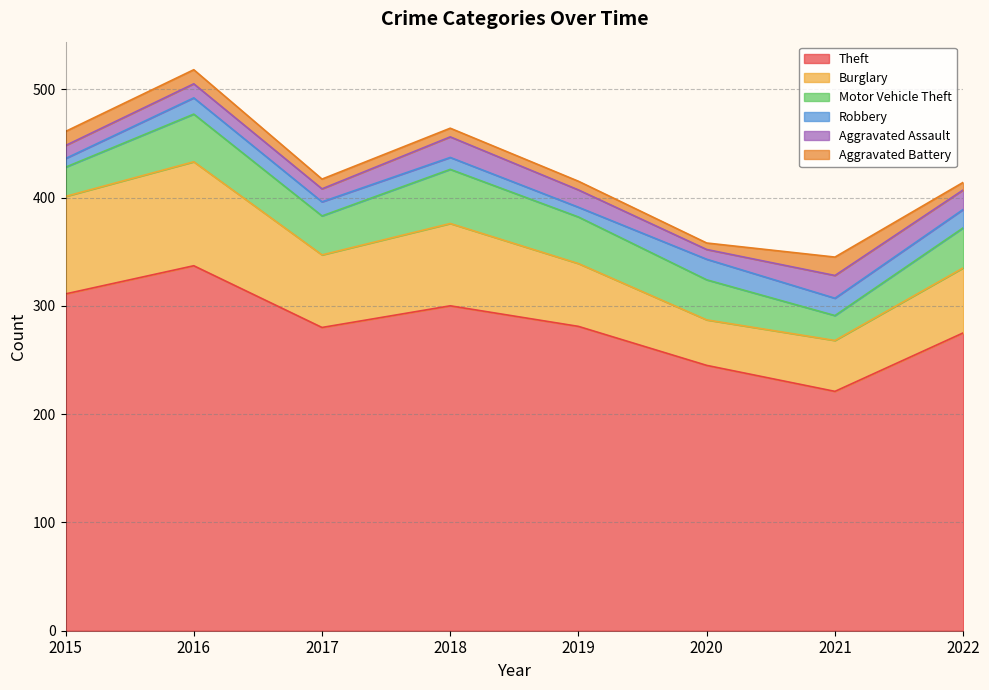

The Robbery series shows 9 at 2022. True or false?

False